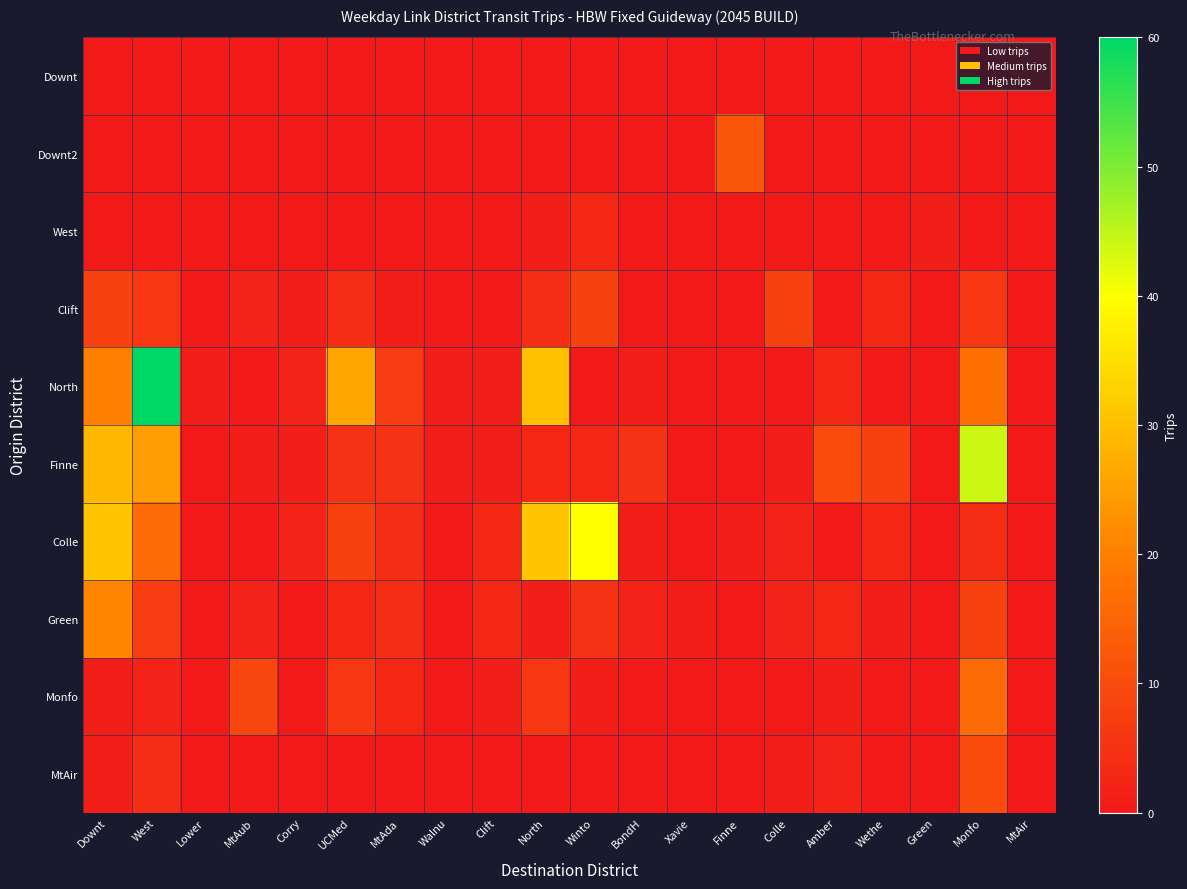

Which label corresponds to the smallest value in the chart?

Downt